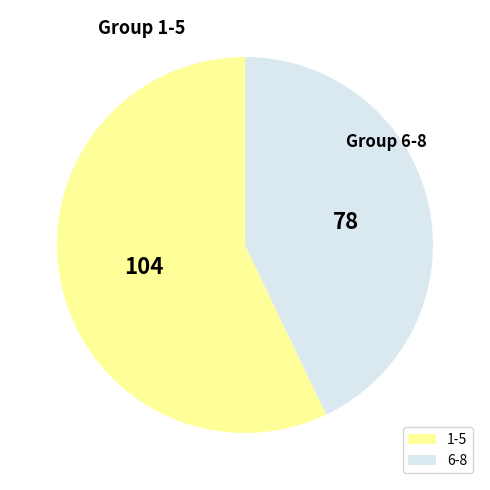

The 1-5 slice represents 57% of the pie. True or false?

True